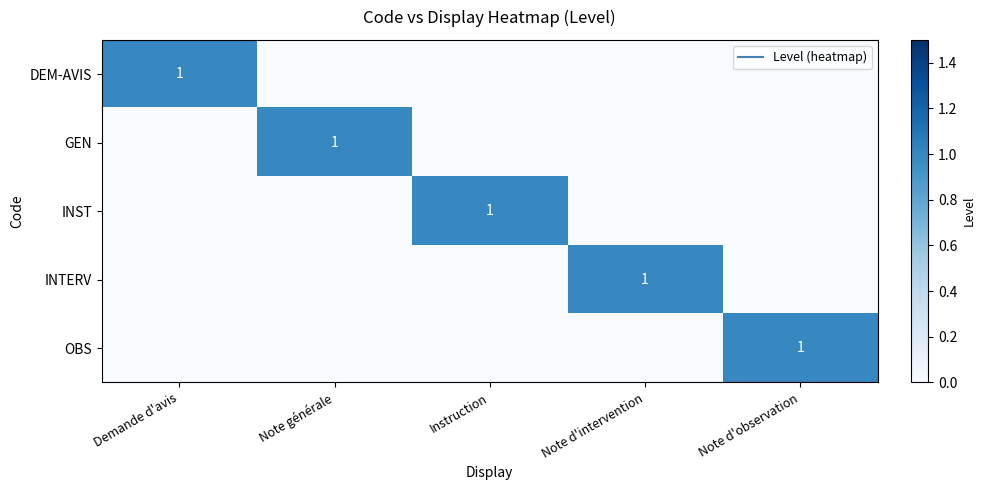

Which series has the widest spread of values?

DEM-AVIS